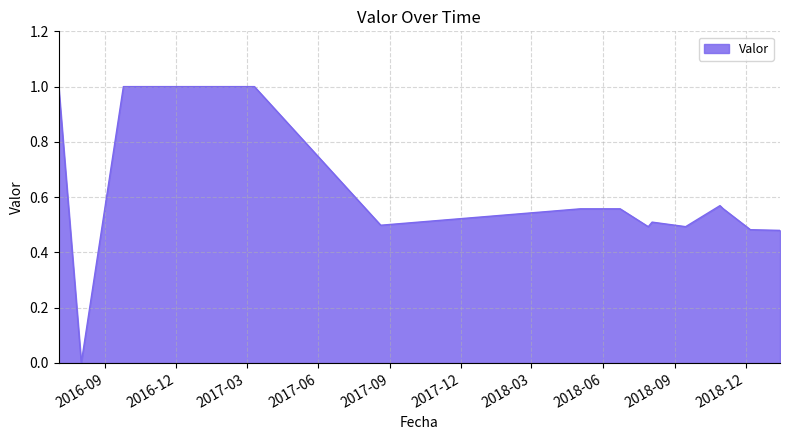

What is the greatest value displayed?

1.0